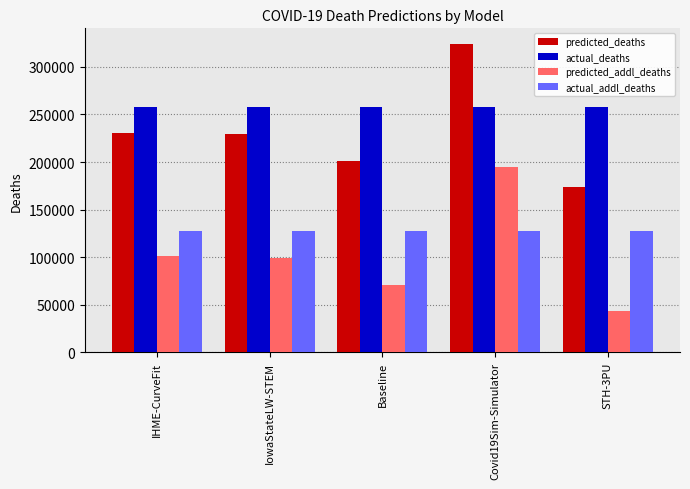

Read the actual_addl_deaths value at IowaStateLW-STEM.

127361.0